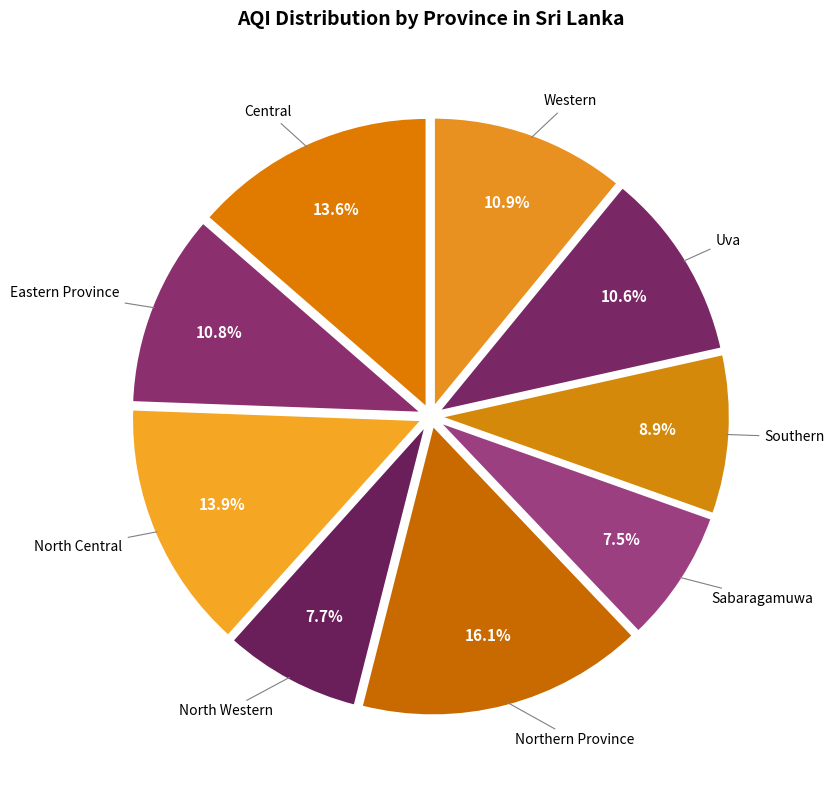

How many slices are in this pie chart?

9